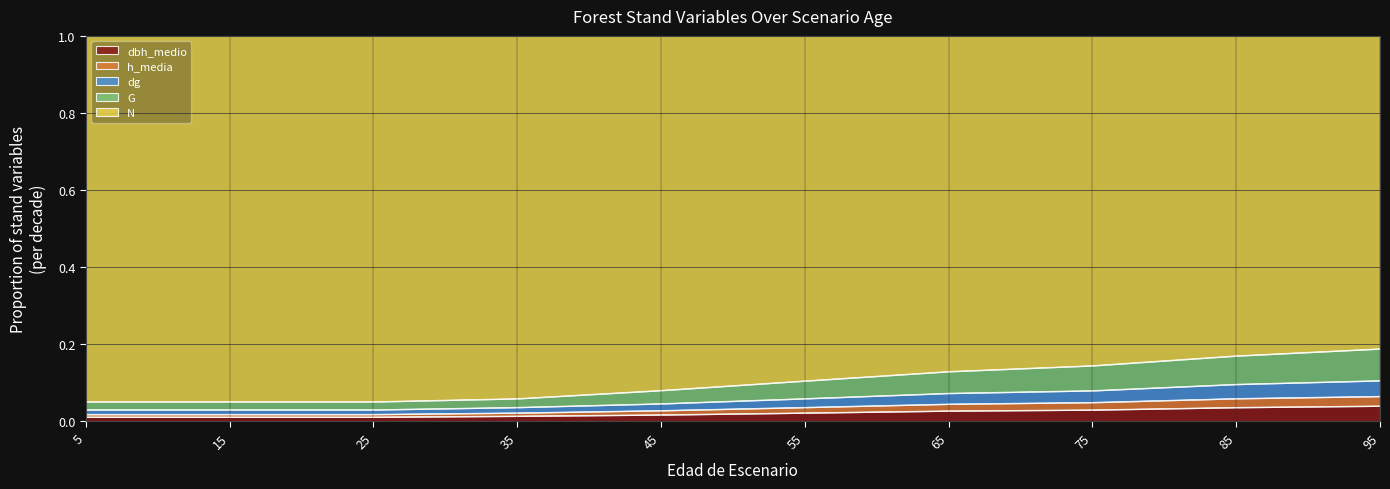

True or false: h_media and dbh_medio cross at least once.

False